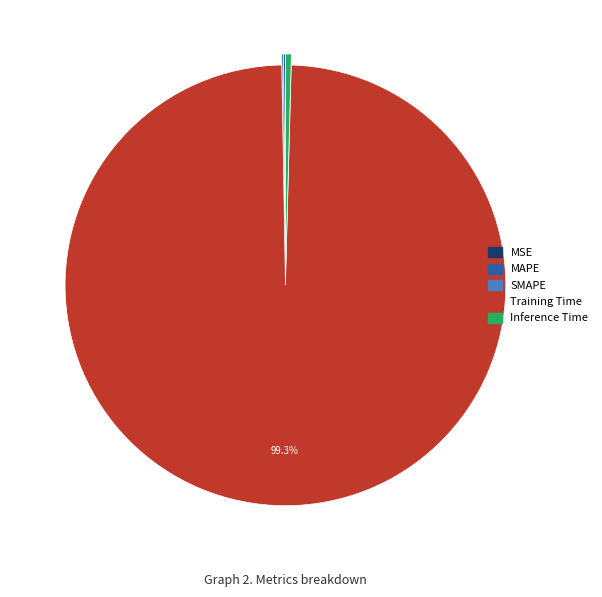

Does any single category account for the majority?

Yes